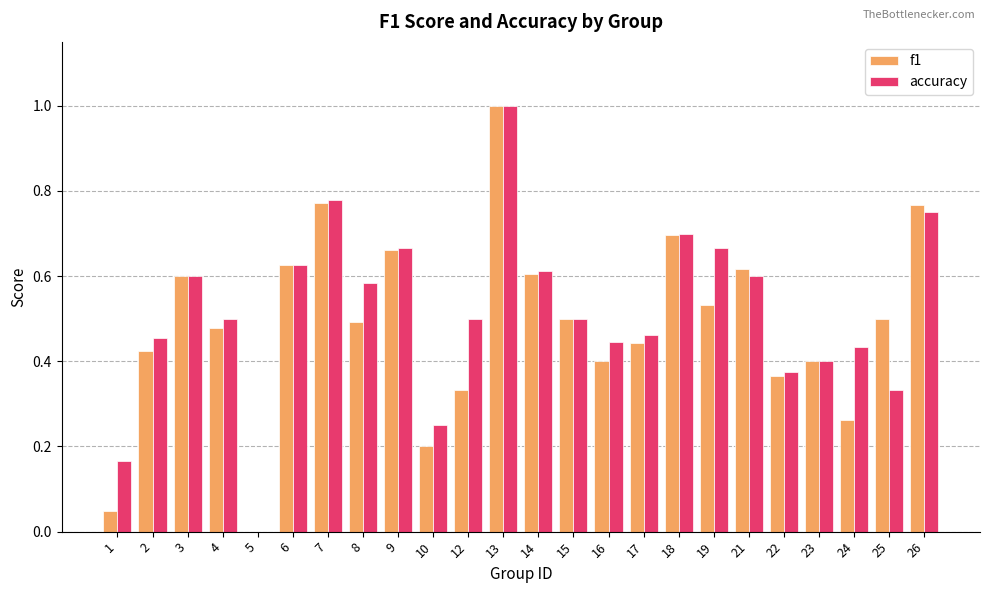

At which category is the sum across all series the highest?

13